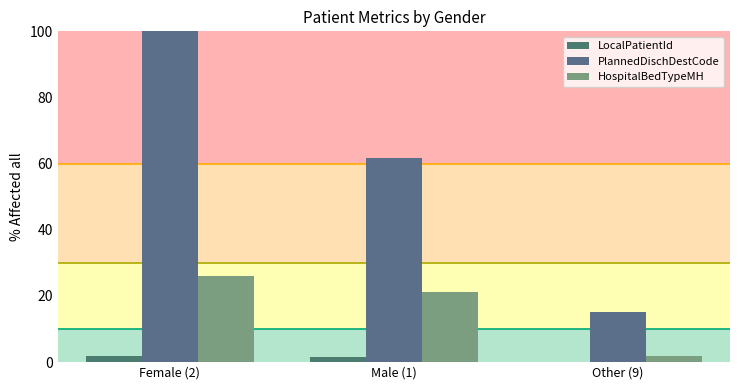

Reading left to right, what are all the values shown in this chart?

LocalPatientId: 1.9	1.4	0.2
PlannedDischDestCode: 100.0	61.6	15.0
HospitalBedTypeMH: 26.1	21.1	1.8